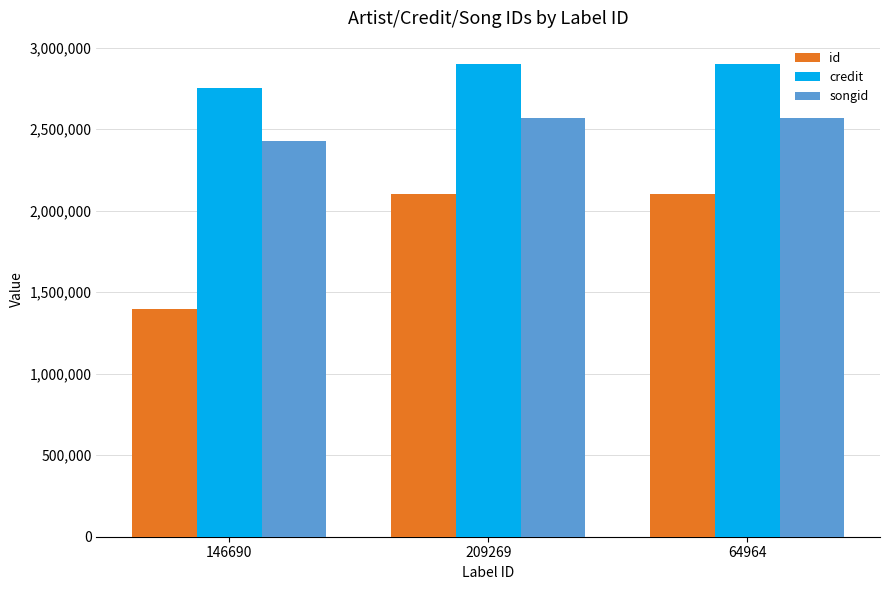

What position from the right is 64964?

1